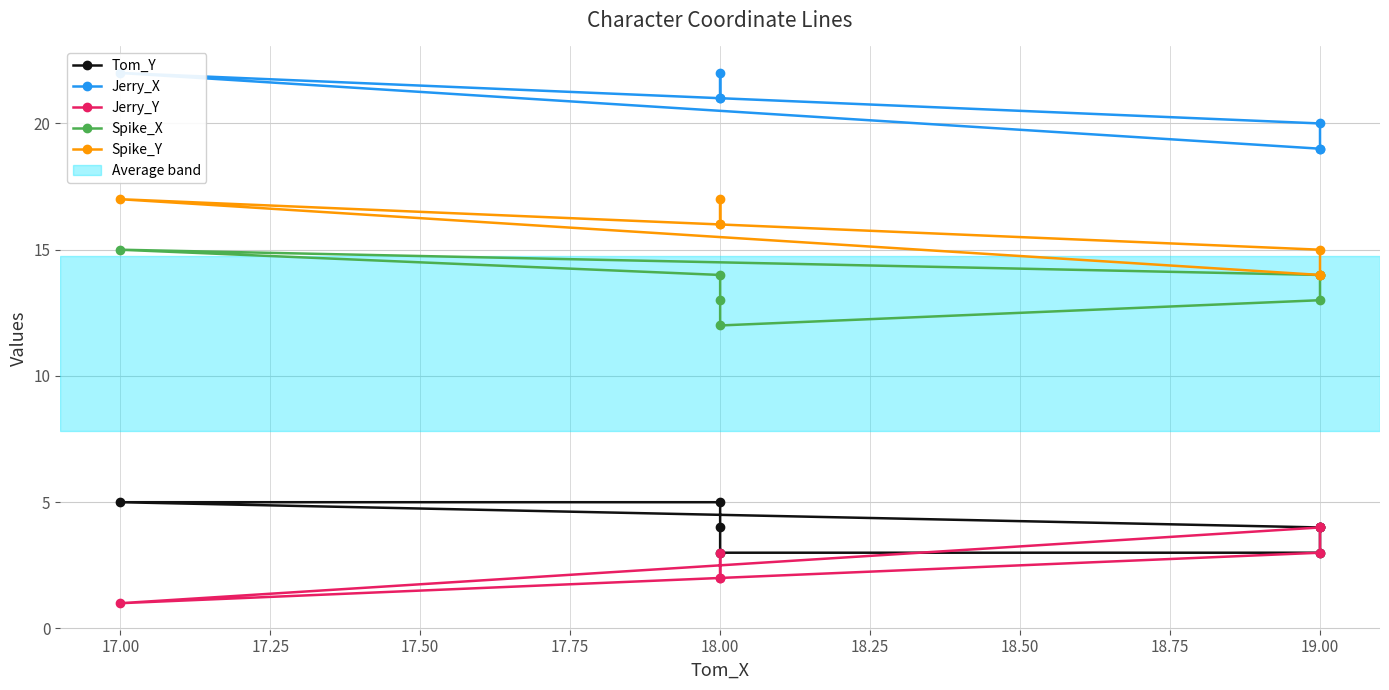

What are all the series names shown in the legend?

Tom_Y, Jerry_X, Jerry_Y, Spike_X, Spike_Y